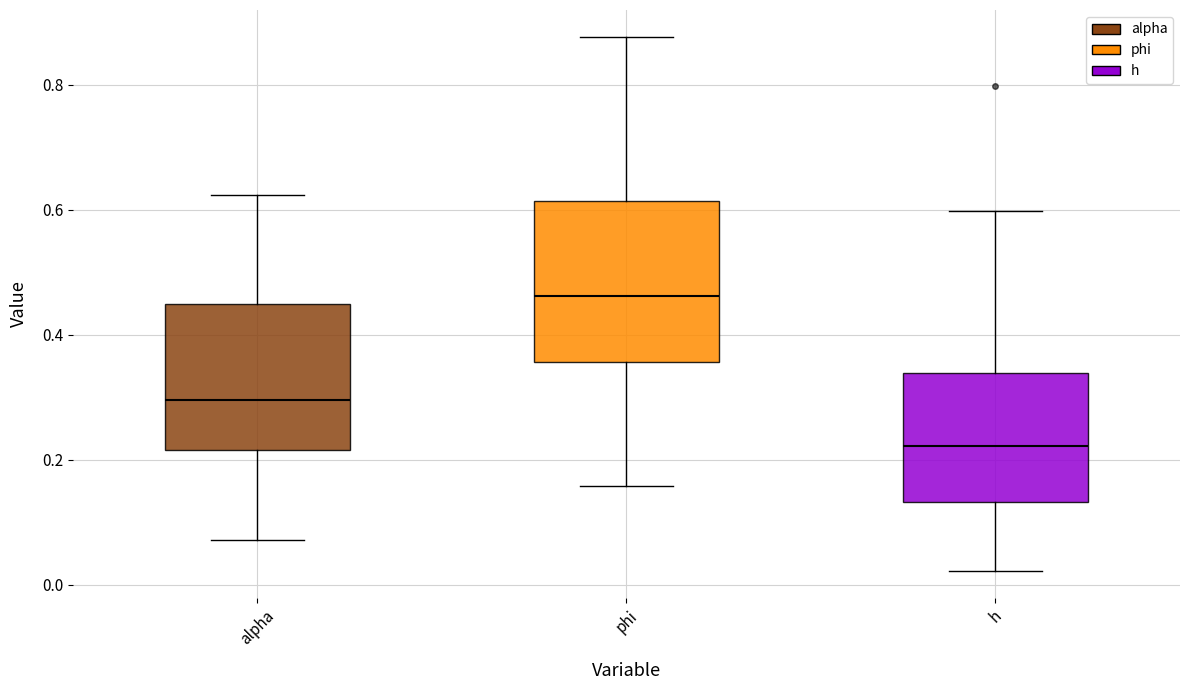

Where does the upper whisker of the box for h end on the y-axis? The values are not printed on the chart, so give them approximately, as read against the axis.

0.60